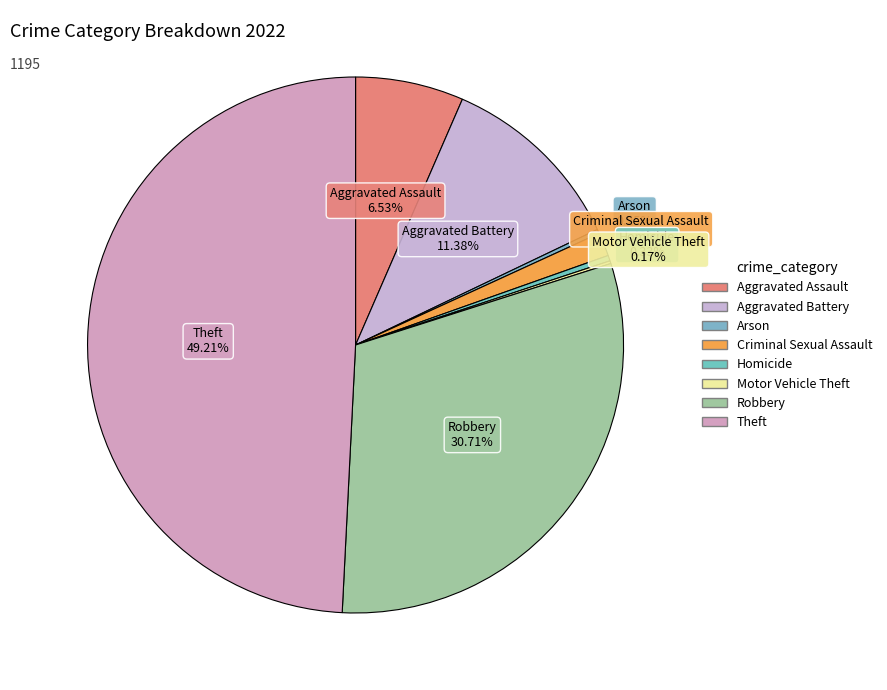

How much of the chart is everything except Theft?

50.8%